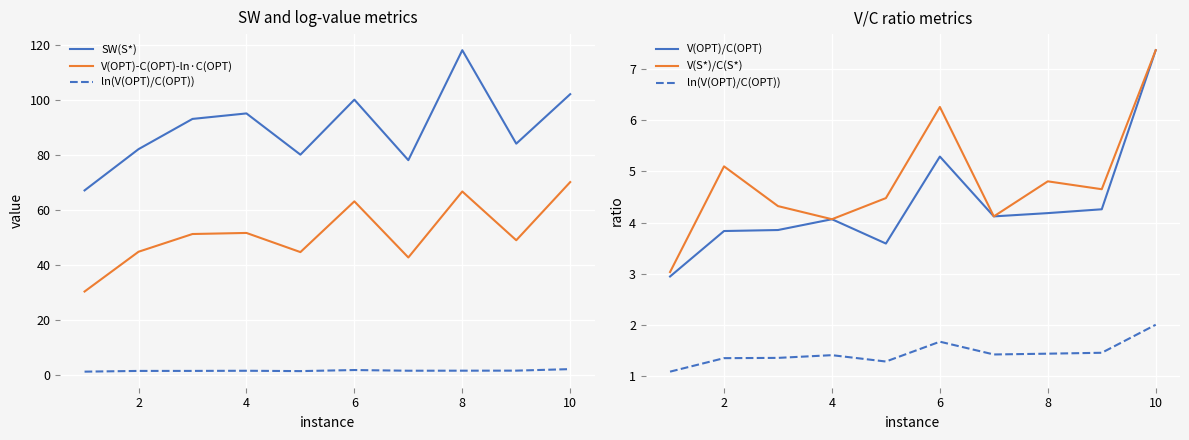

What is the difference between the second highest and second lowest values in the SW(S*) series?

24.0